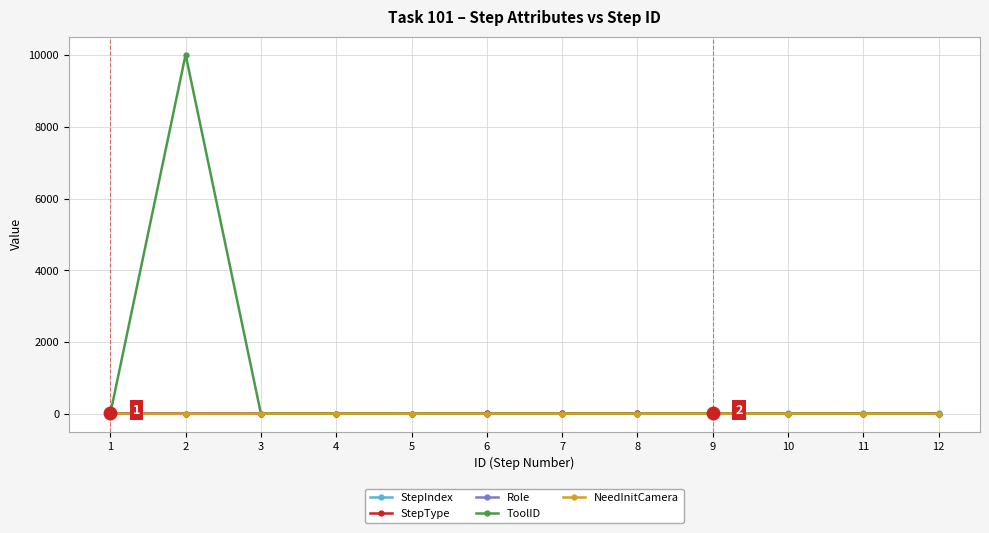

How many categories are shown in the chart?

12